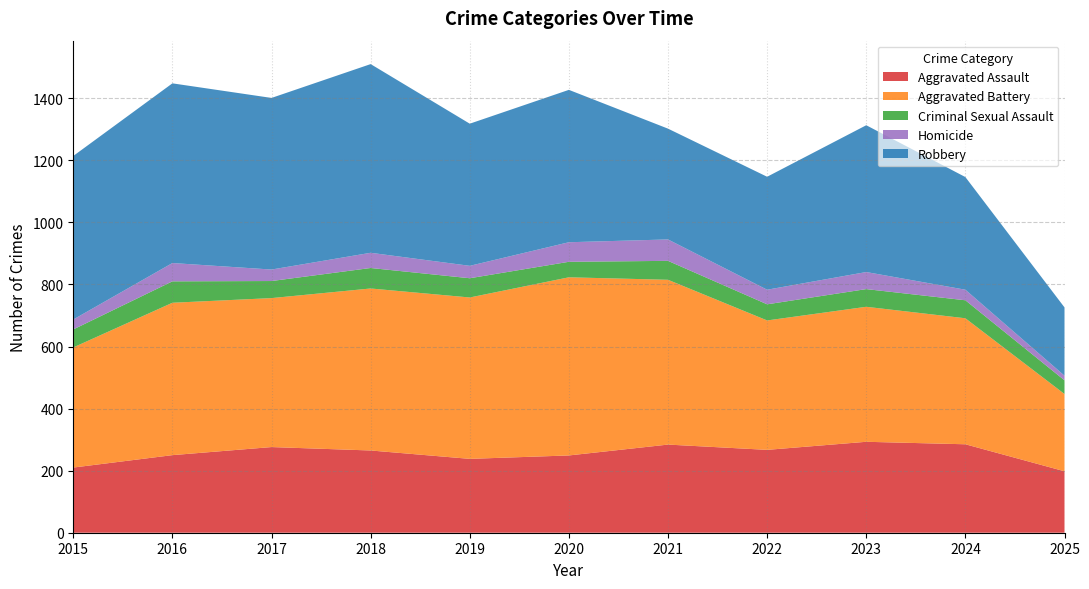

List the labels in order of Homicide value, smallest first.

2025, 2015, 2024, 2017, 2019, 2022, 2018, 2023, 2016, 2020, 2021